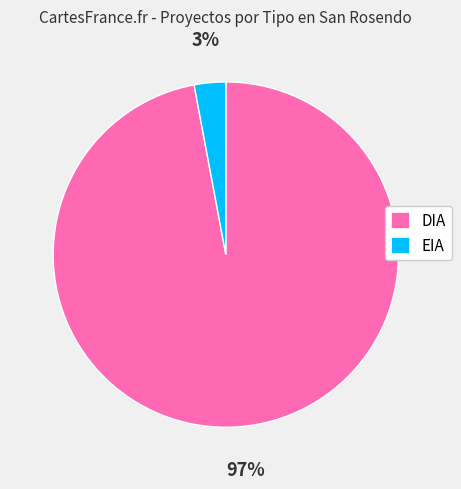

What is the smallest slice in the pie chart?

EIA